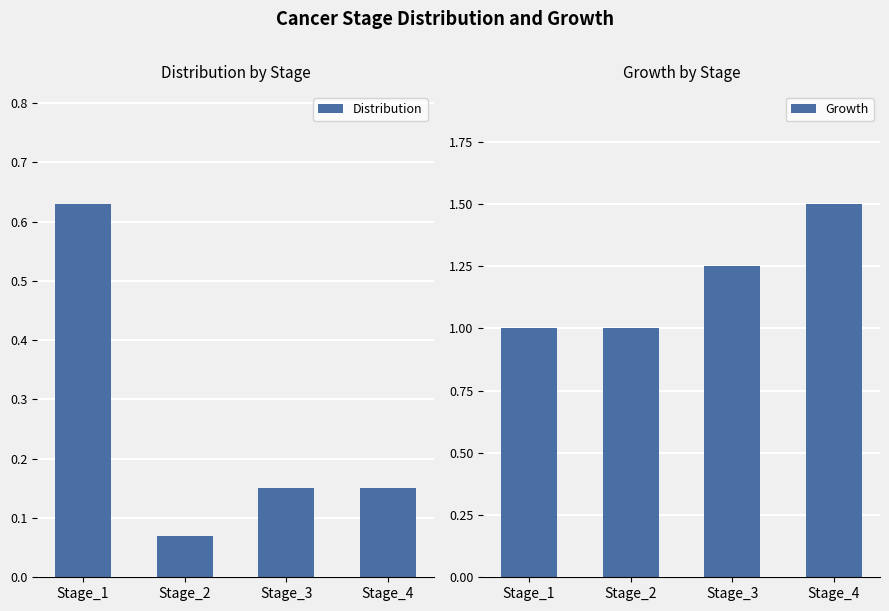

Which has a higher value, Stage_2 or Stage_1?

Stage_1